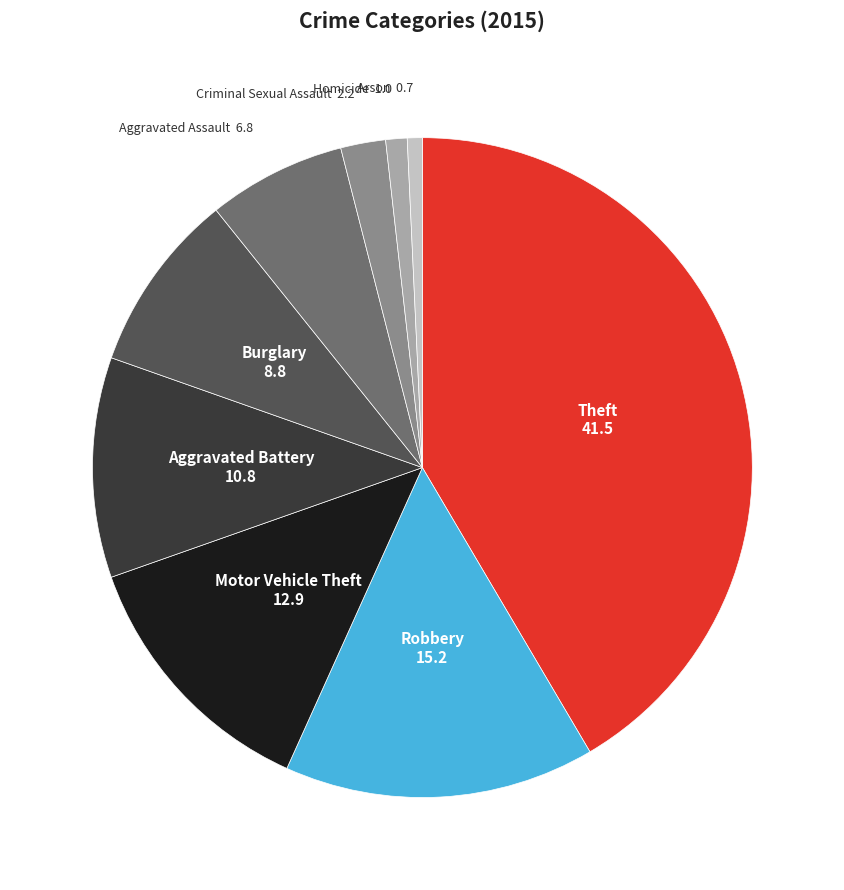

Is there any slice that represents more than half of the pie?

No